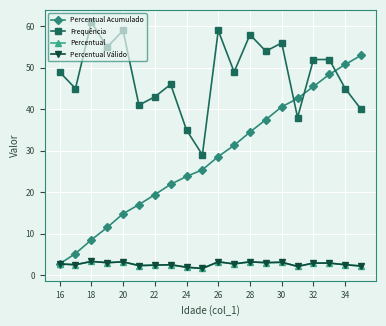

At how many categories does at least one series exceed 32?

19